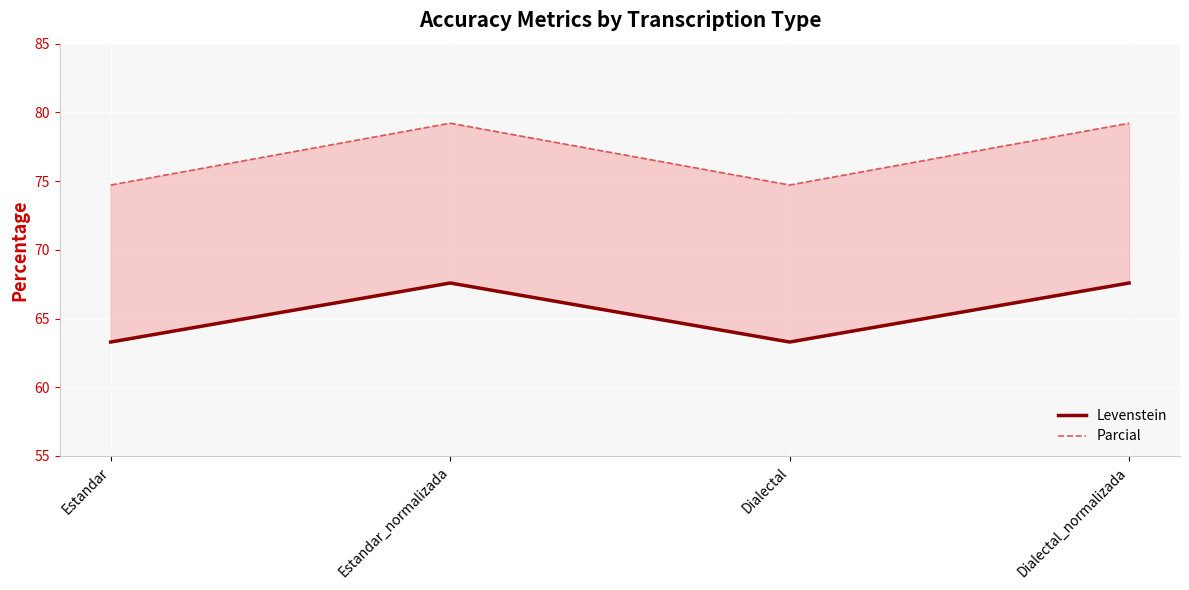

Reading left to right, list all the values displayed in this chart.

Levenstein: 63.3	67.6	63.3	67.6
Parcial: 74.7	79.2	74.7	79.2